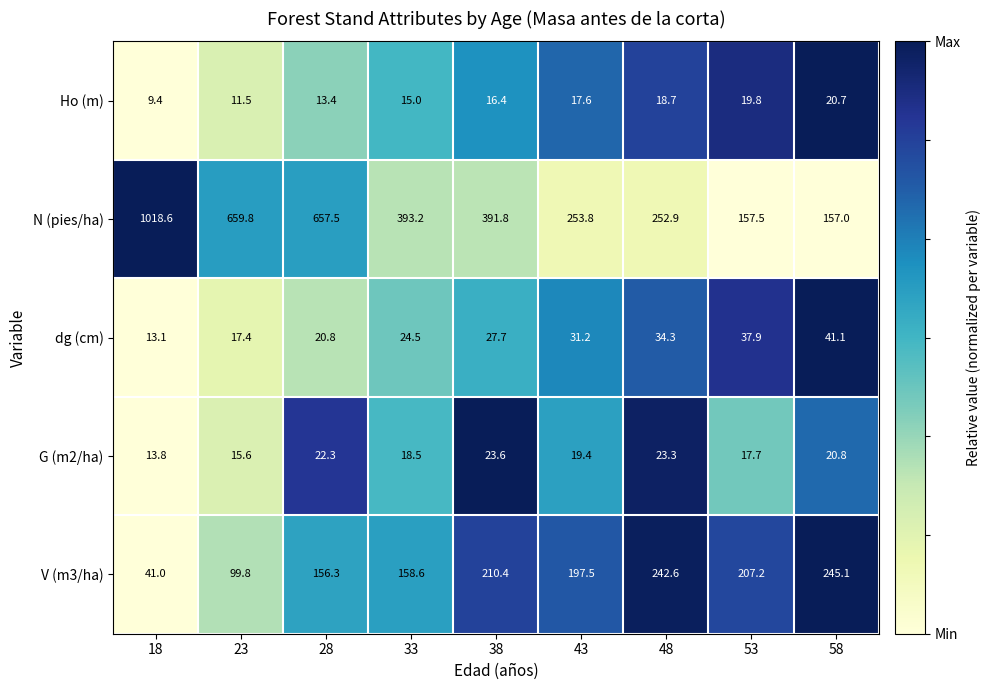

What is the average value of the Ho (m) series?

15.8